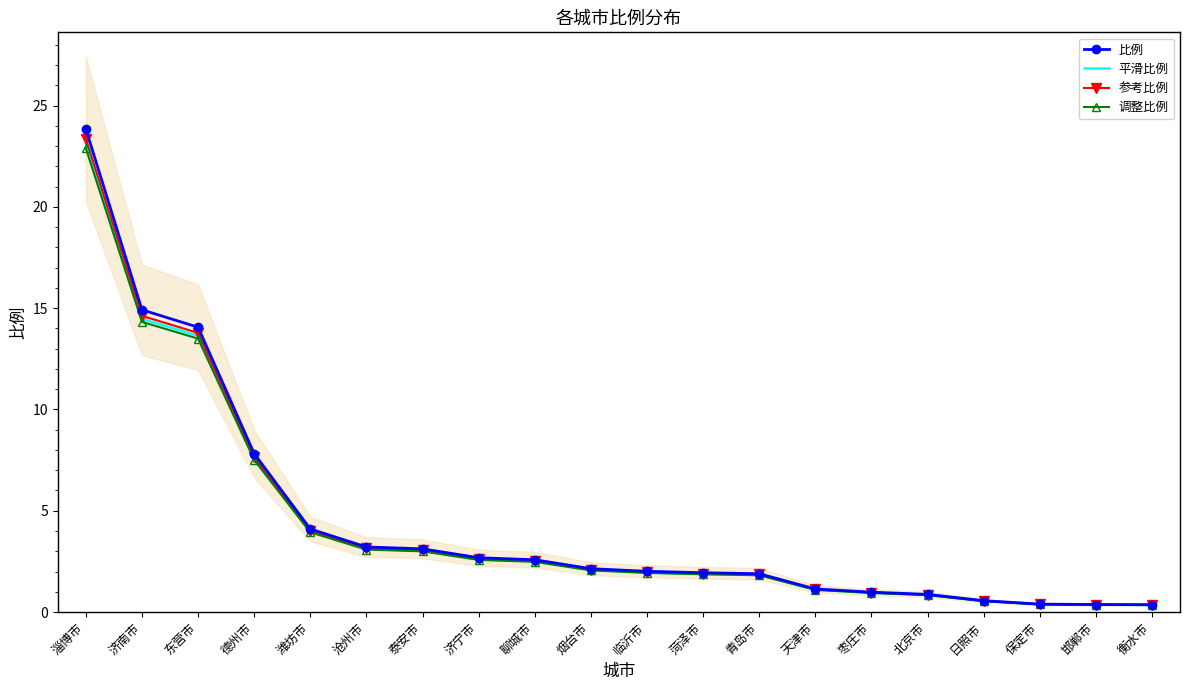

What is the sum of all 调整比例 values?

85.4